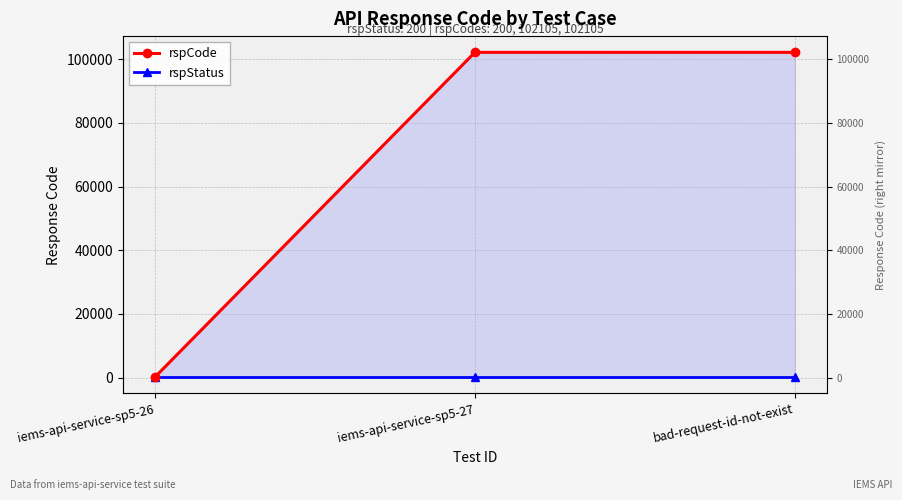

Rank the series by their maximum value, from highest to lowest.

rspCode, rspStatus